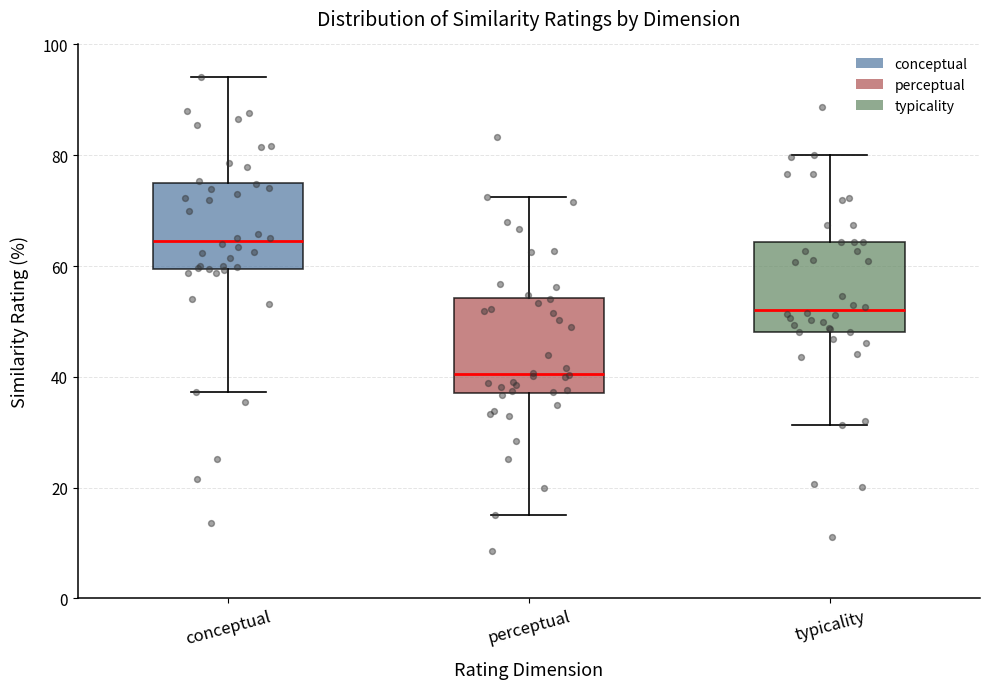

Reading left to right, read every box against the y-axis: the position of its median line, the range the box covers, and the ends of its whiskers. The values are not printed on the chart, so give them approximately, as read against the axis.

conceptual: median 64, box 60 to 74, whiskers 38 to 94
perceptual: median 40, box 38 to 54, whiskers 16 to 72
typicality: median 52, box 48 to 64, whiskers 32 to 80